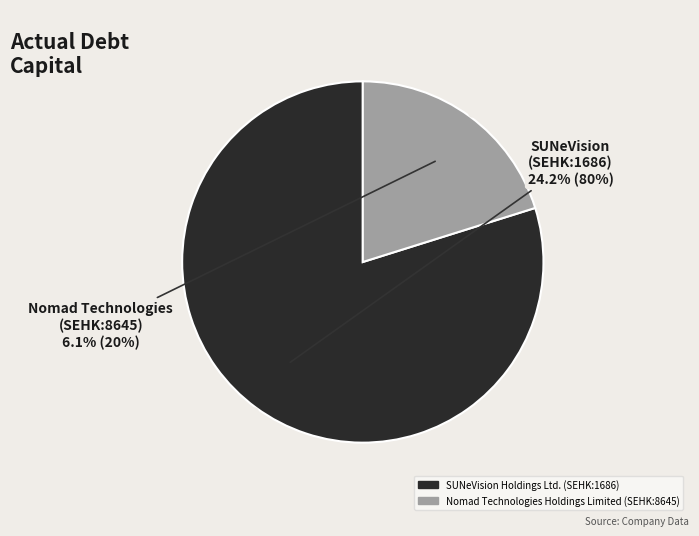

What percentage is the SUNeVision Holdings Ltd. (SEHK:1686) slice, to the nearest percent?

80%